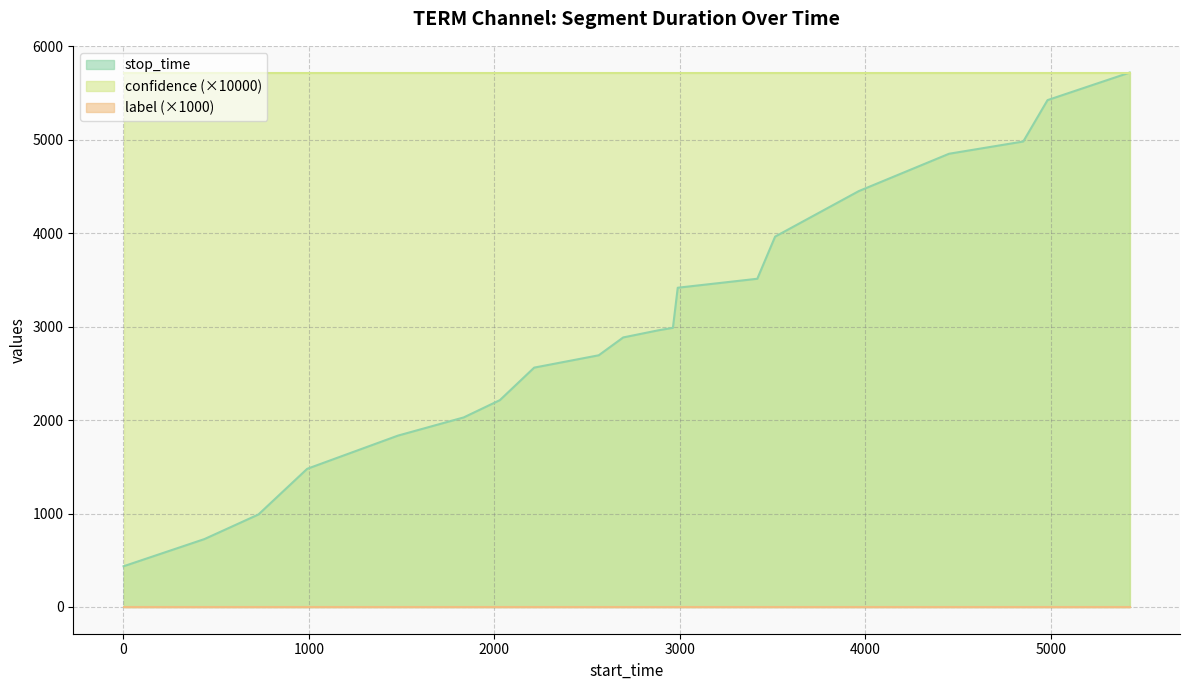

What are all the series names shown in the legend?

stop_time, confidence, label